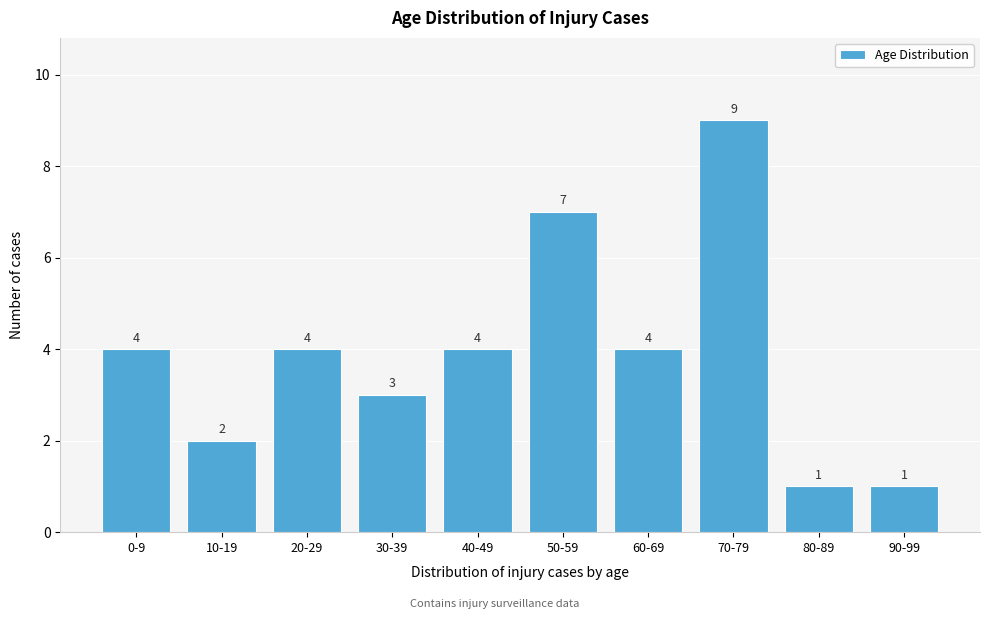

Reading left to right, list all the values displayed in this chart.

0-9=4	10-19=2	20-29=4	30-39=3	40-49=4	50-59=7	60-69=4	70-79=9	80-89=1	90-99=1